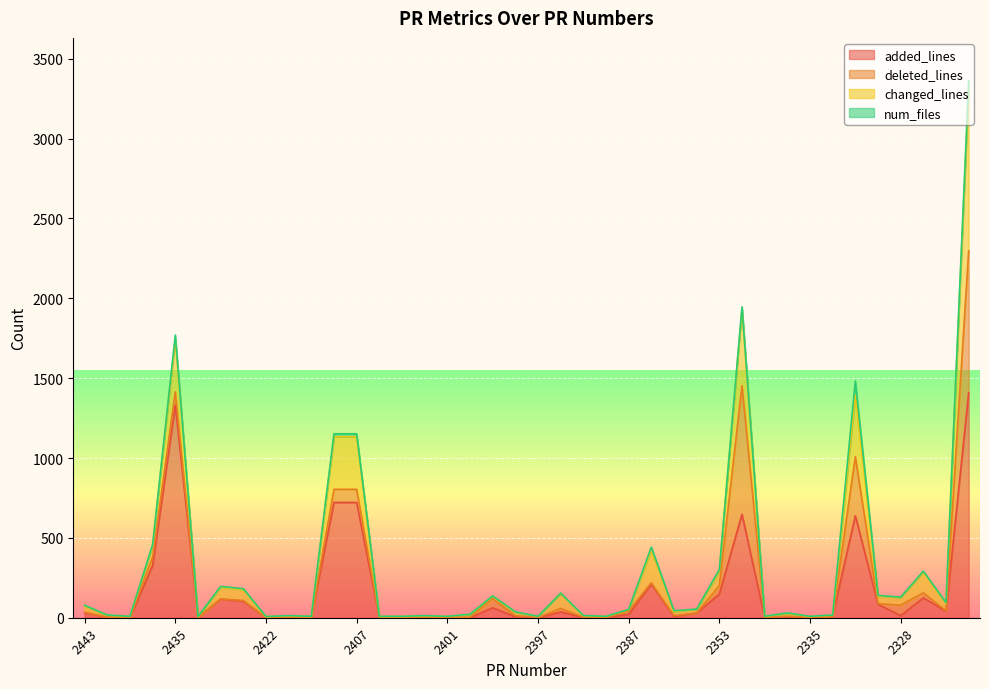

What is the maximum value for added_lines?

1408